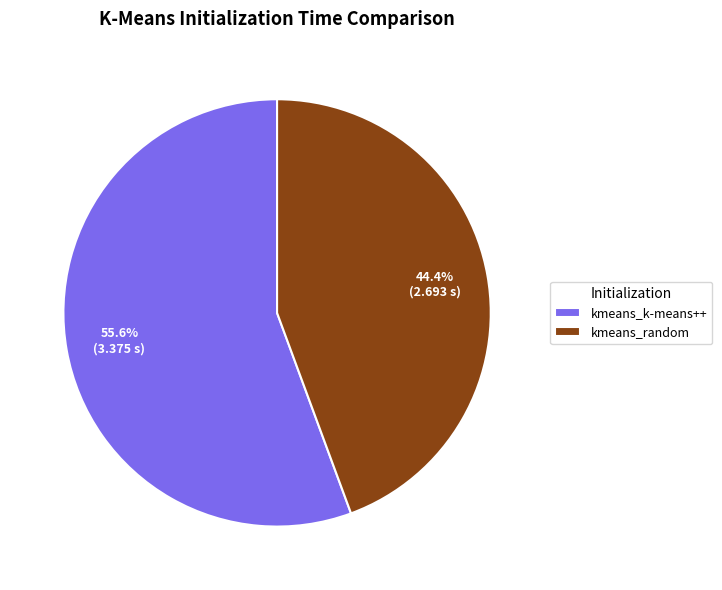

Is there a majority slice in this chart?

Yes